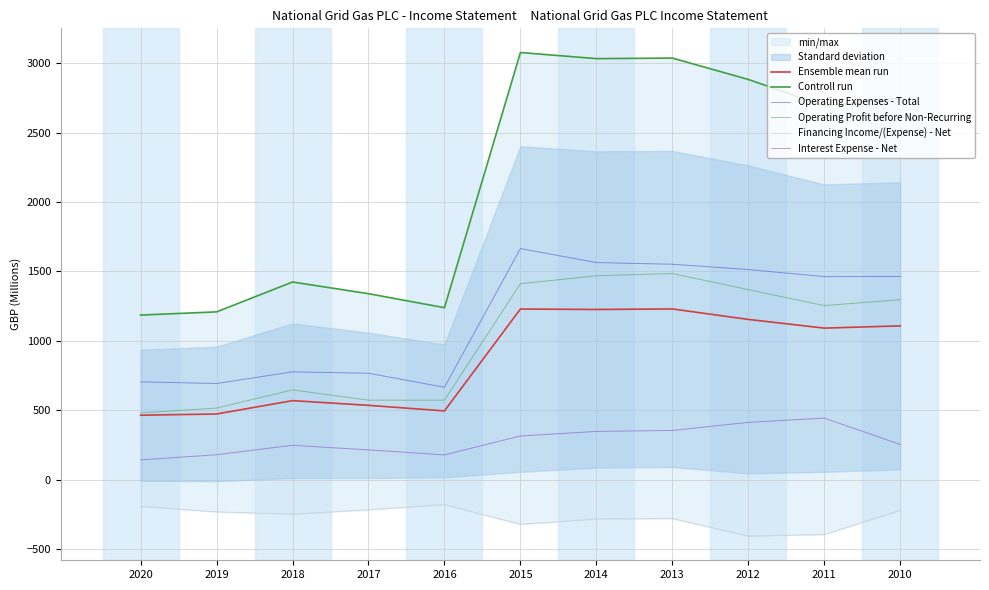

Which has a higher value, 2010 or 2020?

2010